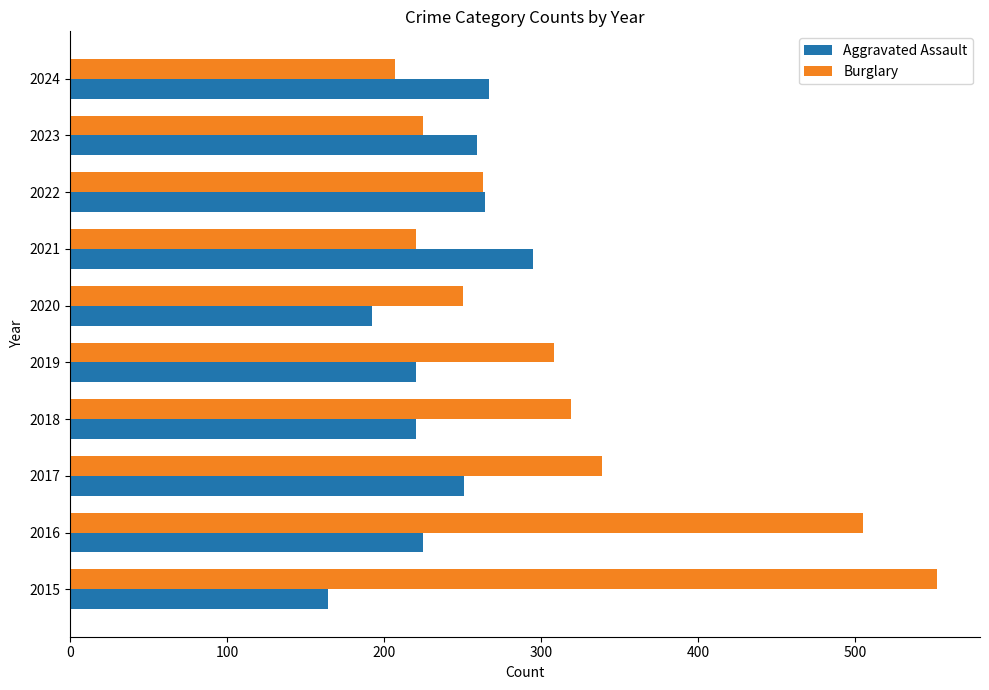

What is the difference between the second highest and minimum values in the Burglary series?

298